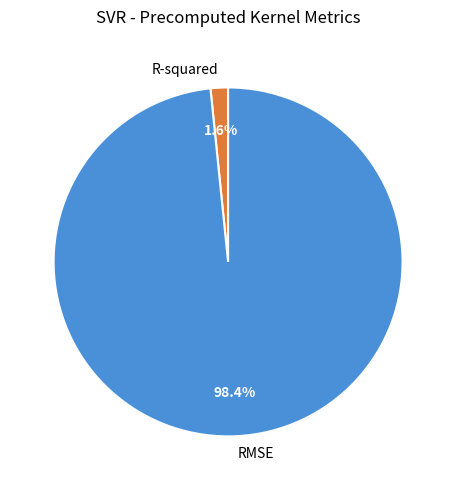

What percentage is the RMSE slice, to the nearest percent?

98%